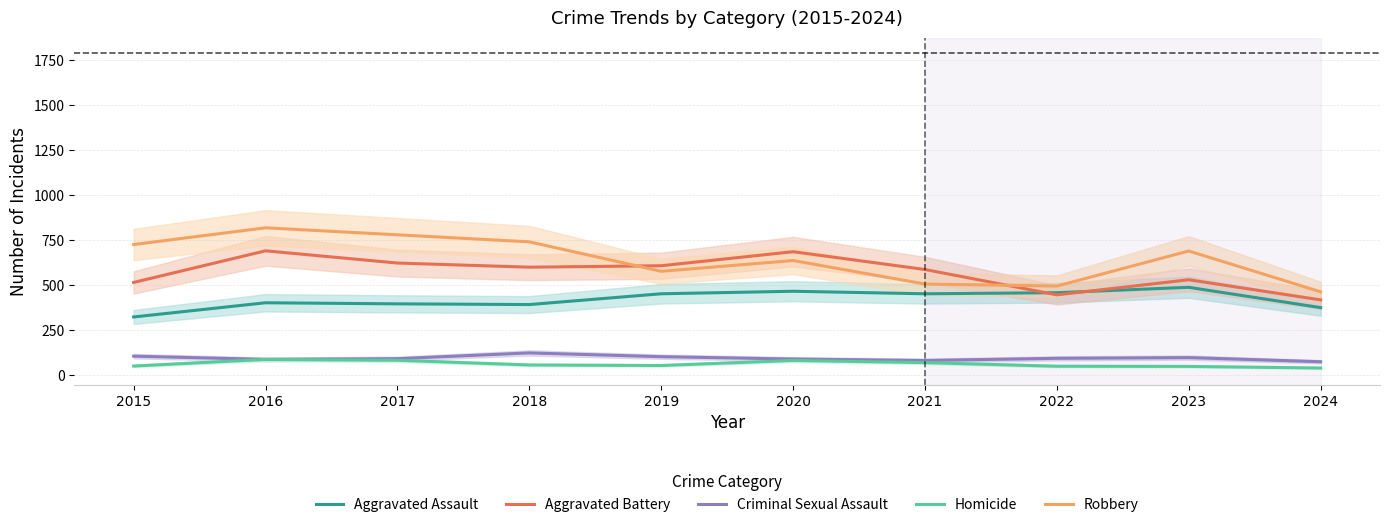

What is the minimum value for Aggravated Battery?

418